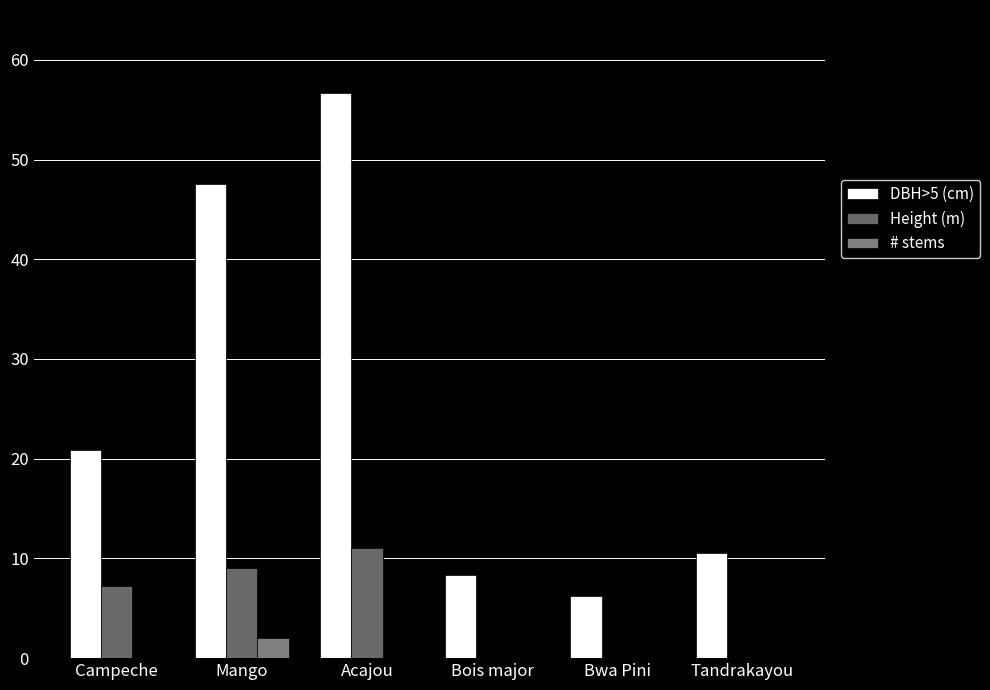

At how many categories does at least one series exceed 44?

2